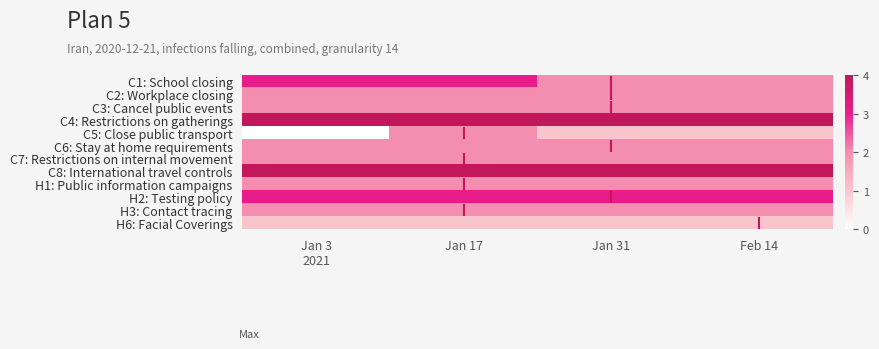

Rank the series by their maximum value, from highest to lowest.

C4: Restrictions on gatherings, C8: International travel controls, C1: School closing, H2: Testing policy, C2: Workplace closing, C3: Cancel public events, C5: Close public transport, C6: Stay at home requirements, C7: Restrictions on internal movement, H1: Public information campaigns, H3: Contact tracing, H6: Facial Coverings